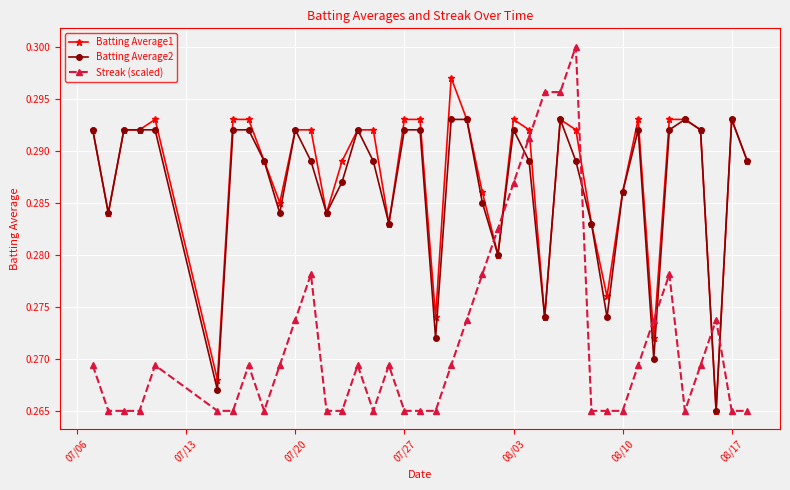

Count the Streak (scaled) values in the range 0 to 1.

40